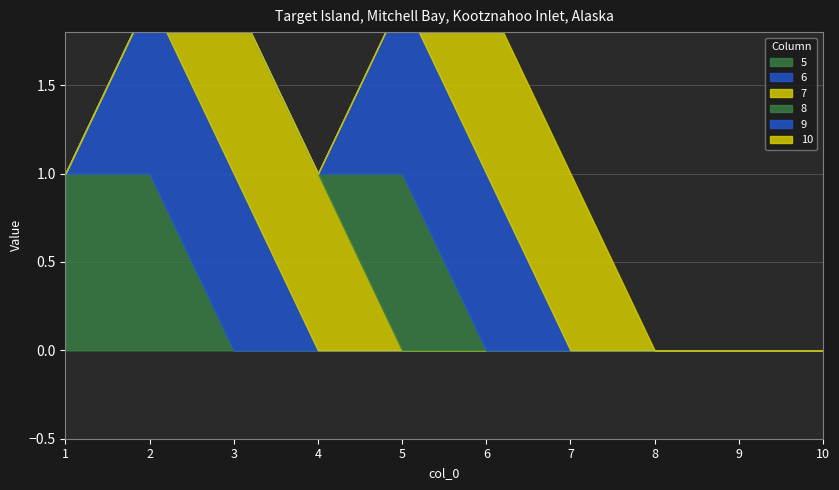

What is the maximum value shown in the chart?

1